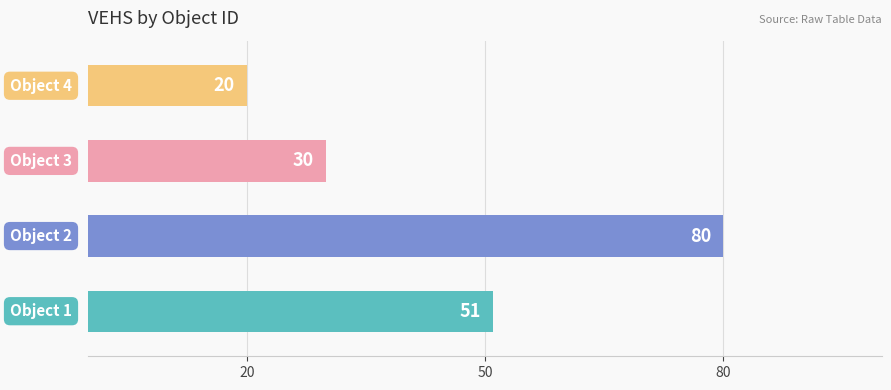

What is the minimum value shown in the chart?

20